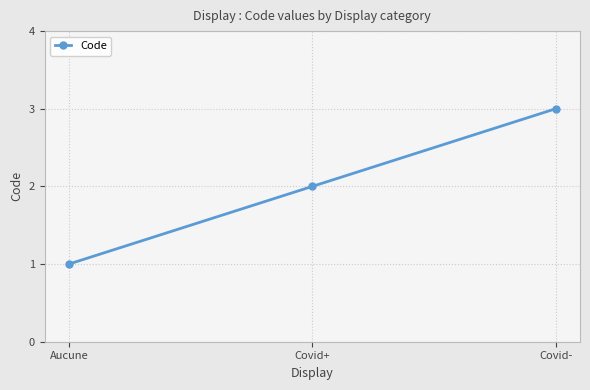

What is the sum of all values?

6